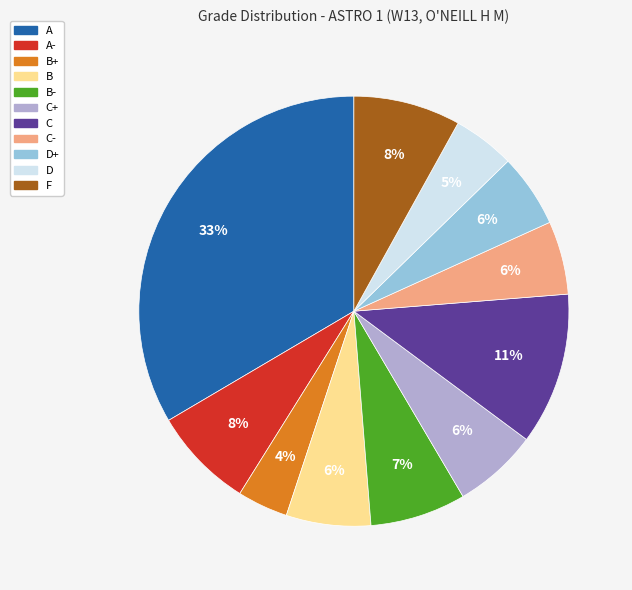

Combined, do B- and A- account for over 50%?

No